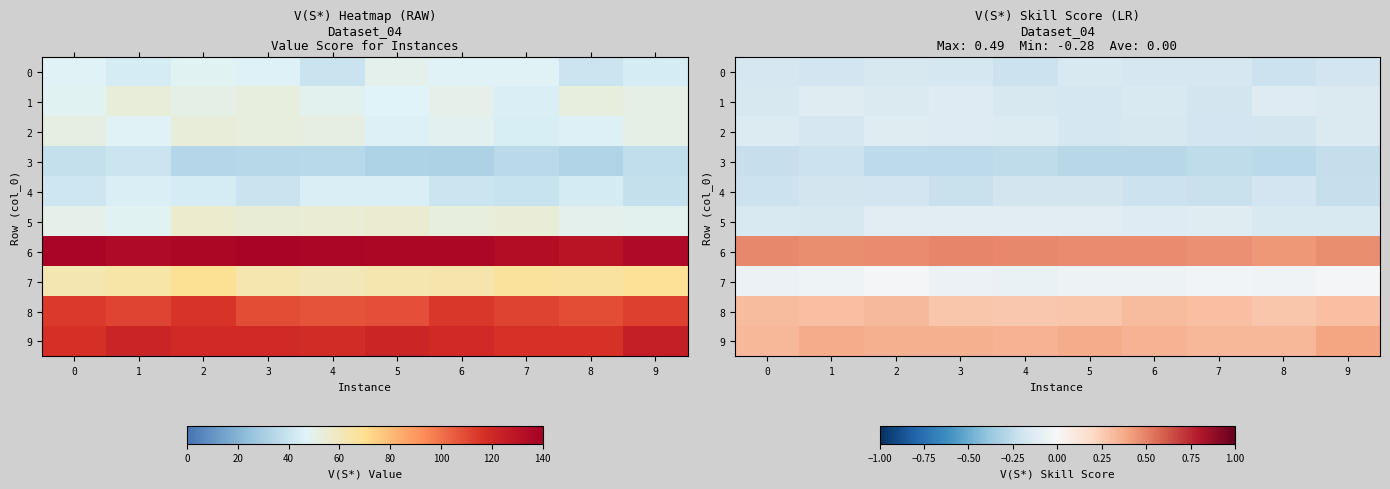

What is the difference between the maximum and minimum values in the 6 series?

0.1